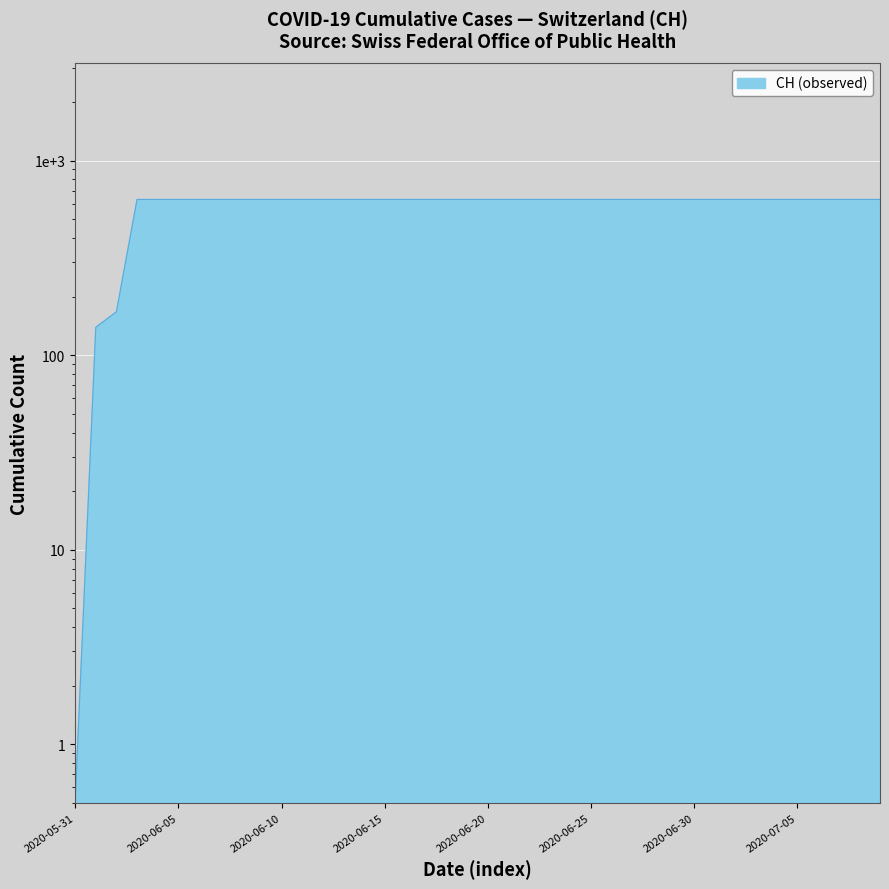

What is the label of the 3rd point from the left?

2020-06-02